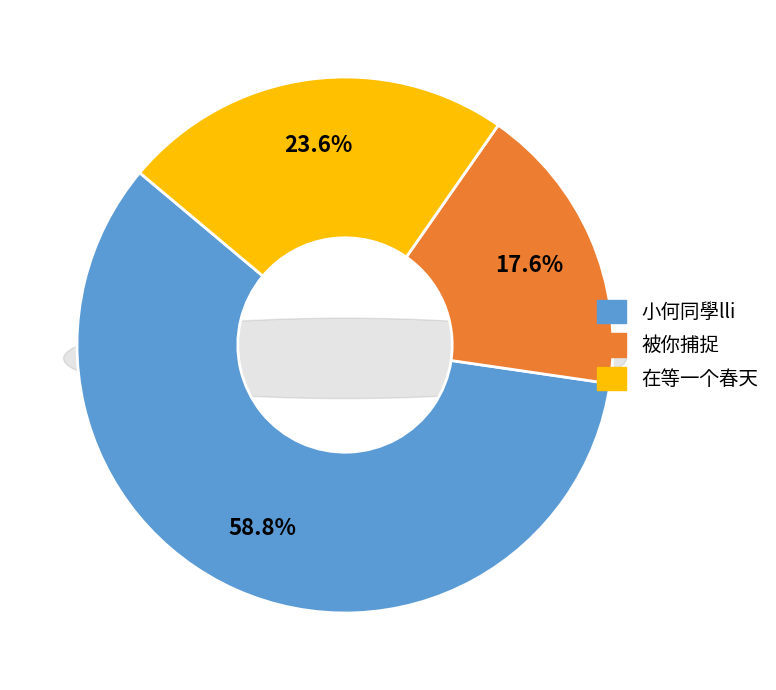

Which category accounts for the majority?

小何同學lli